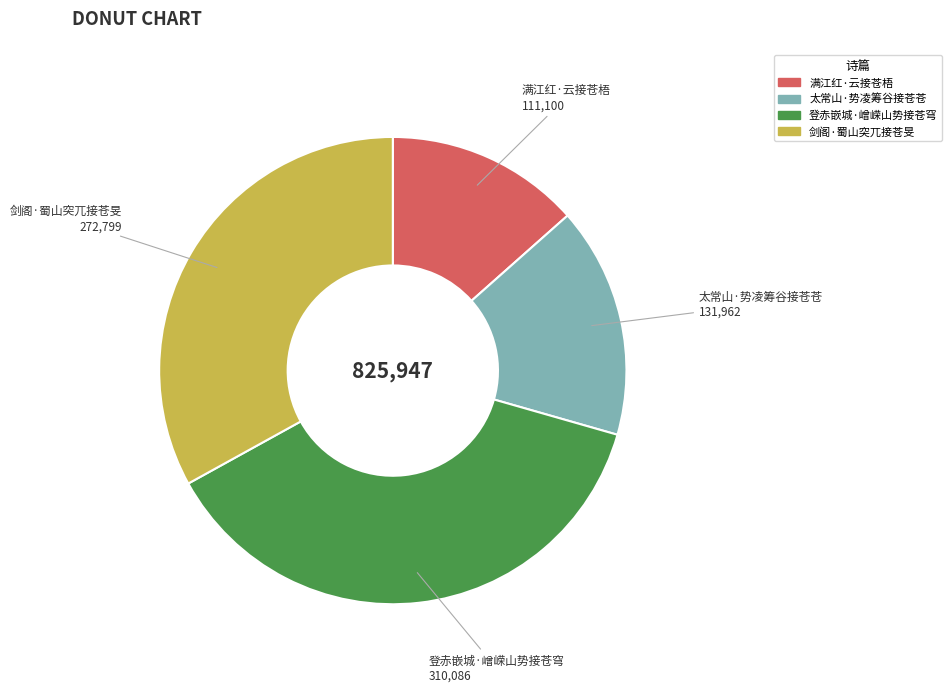

Combined, do 登赤嵌城·嶒嵘山势接苍穹 and 太常山·势凌筹谷接苍苍 account for over 50%?

Yes